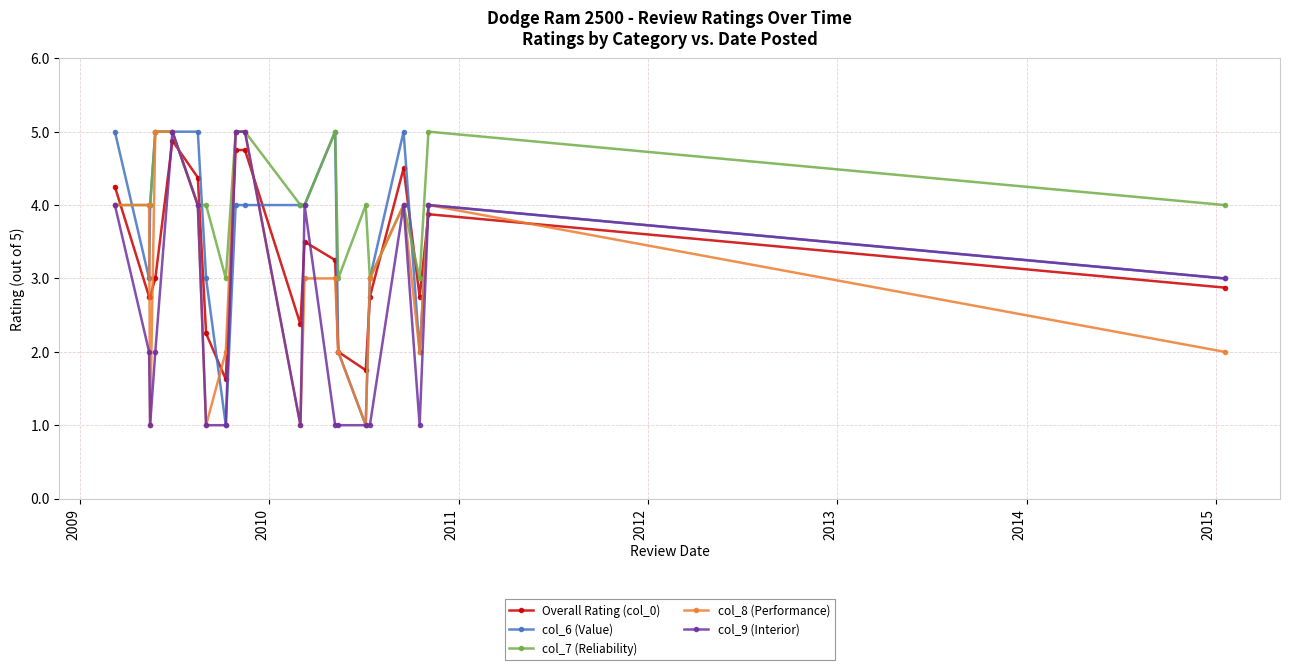

True or false: Overall Rating (col_0) and col_9 (Interior) cross at least once.

True